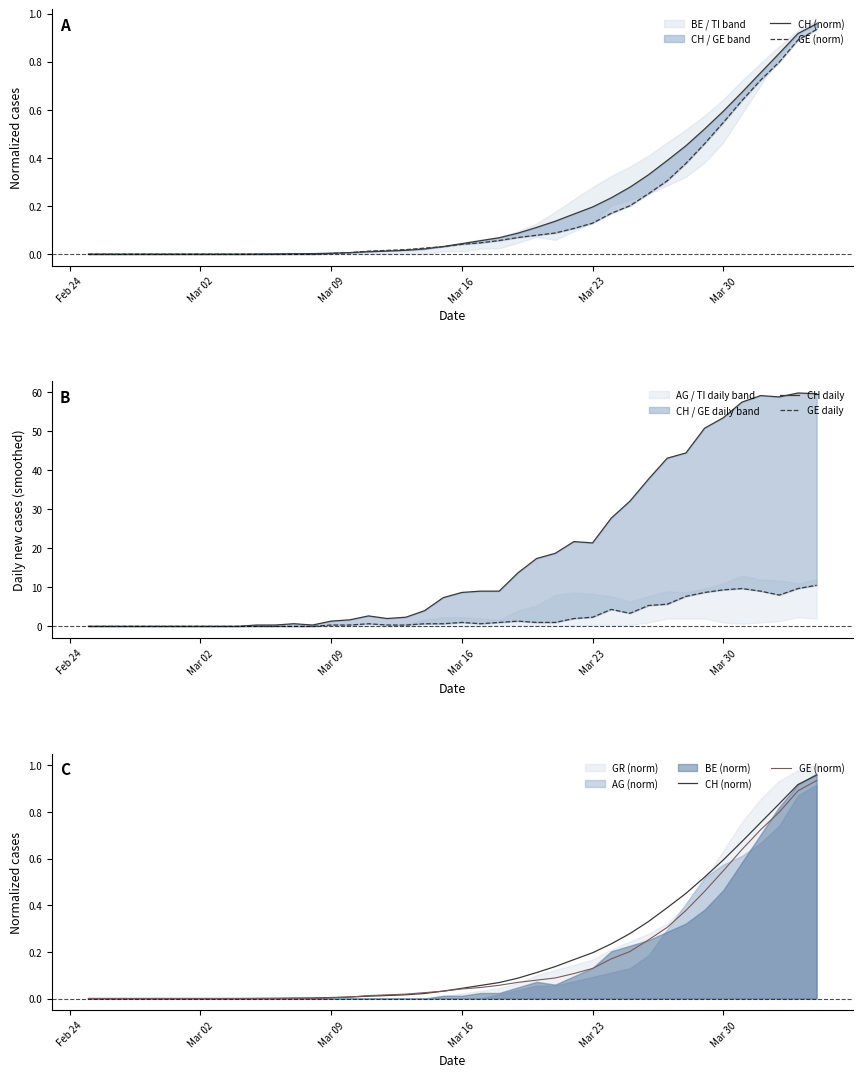

List the series in order of their peak value, lowest first.

GE (norm), CH (norm), GE daily, CH daily